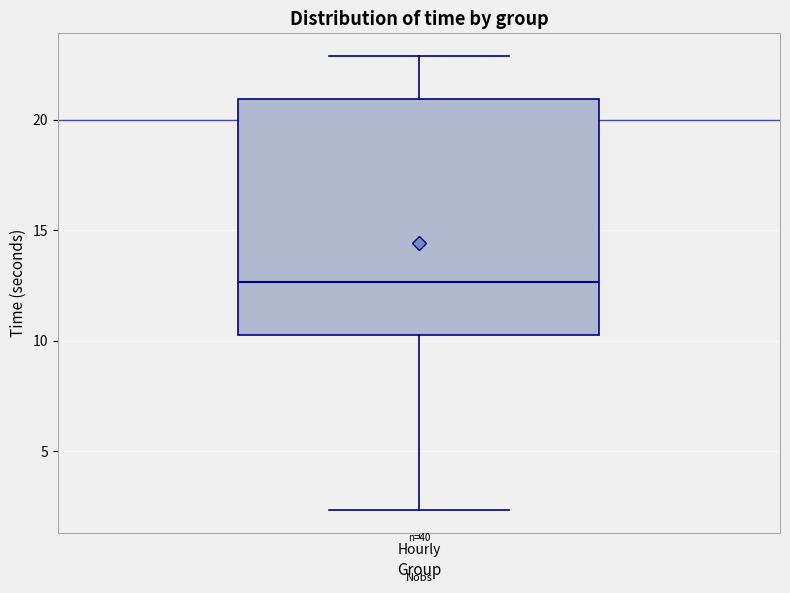

Where does the median line of the box for Hourly sit on the y-axis? The values are not printed on the chart, so give them approximately, as read against the axis.

12.5